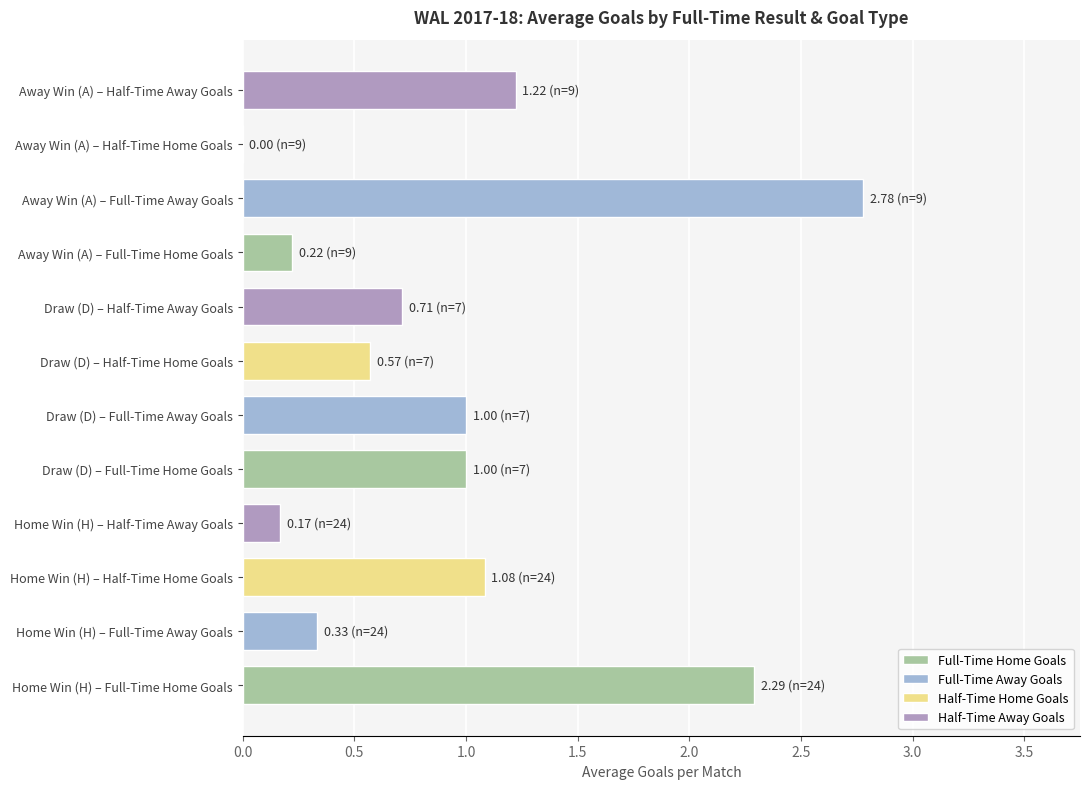

What value does the data have at Draw (D) – Half-Time Home Goals?

0.6